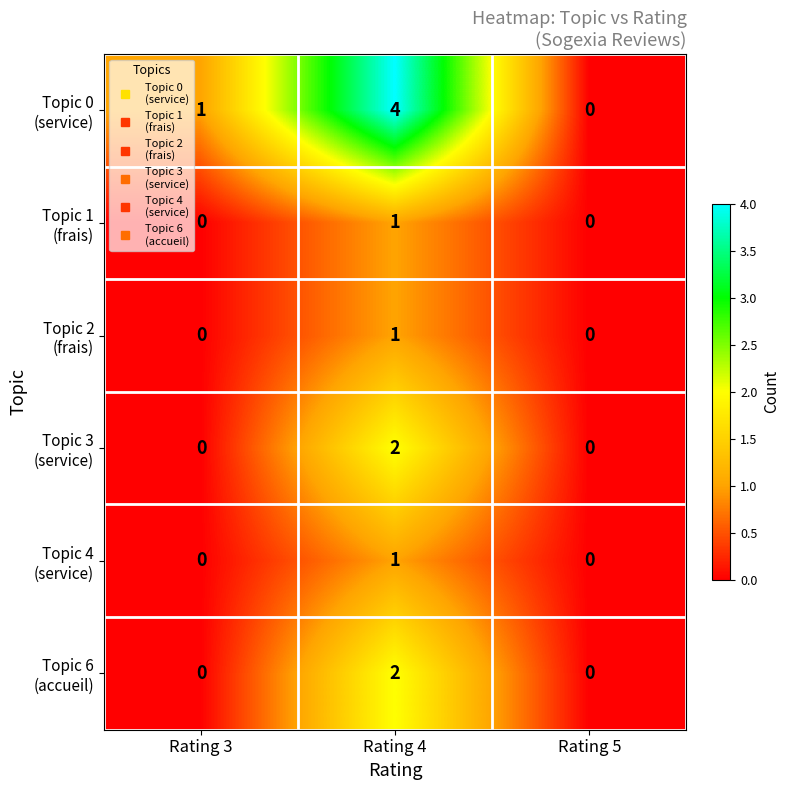

What is the total value across all series at Rating 4?

11